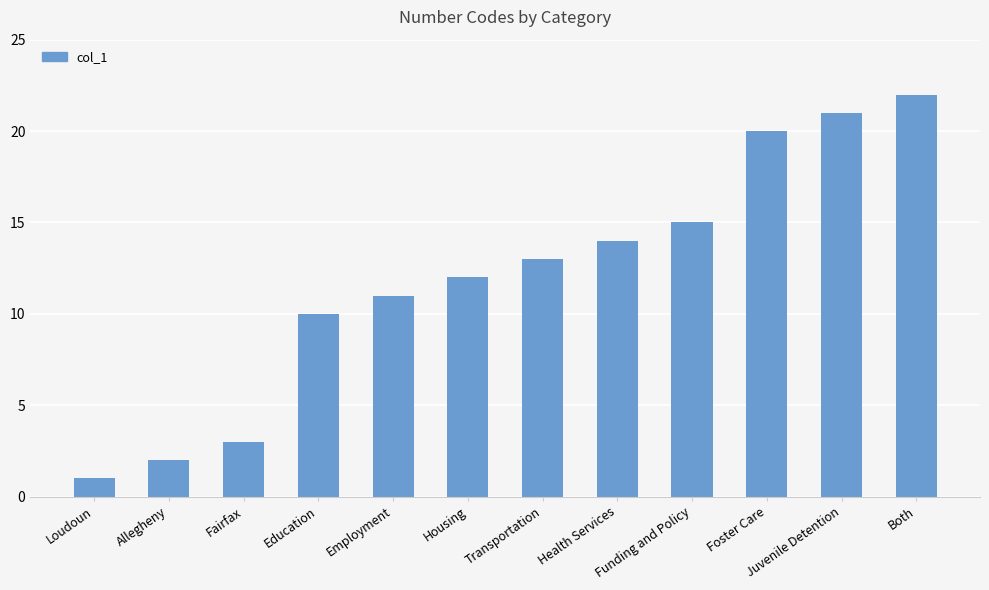

What is the approximate value at Health Services?

14